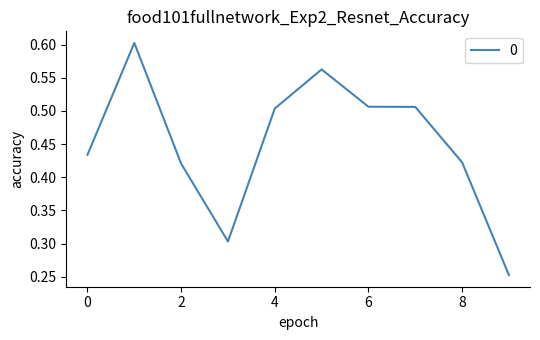

Does the chart have visible grid lines?

No